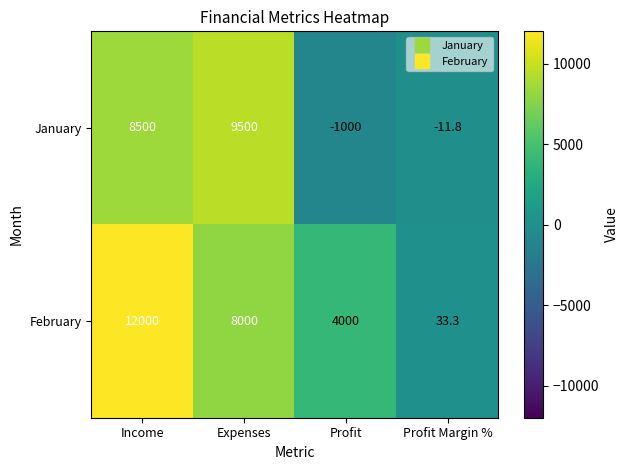

What is the difference between the January values at Income and Expenses?

1000.0